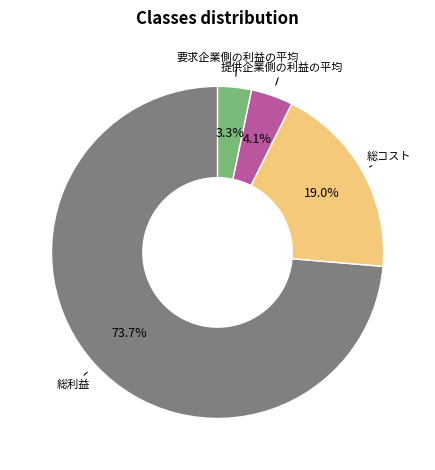

What portion of the pie excludes 提供企業側の利益の平均?

95.9%